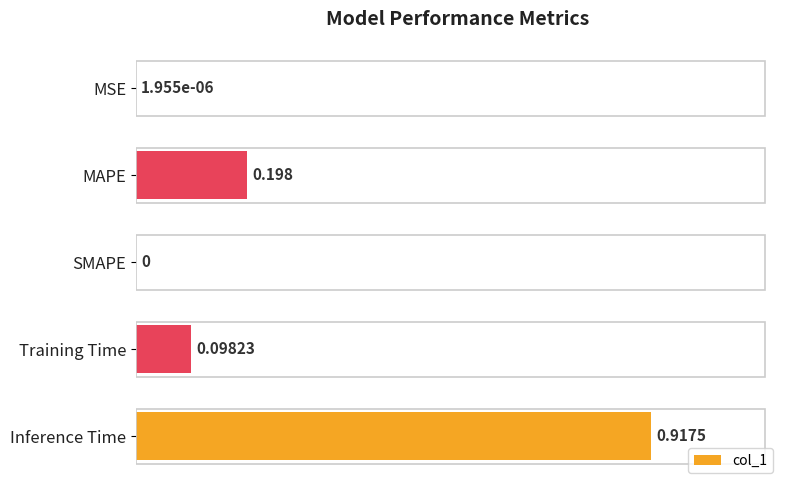

Between Training Time and SMAPE, which is larger?

Training Time